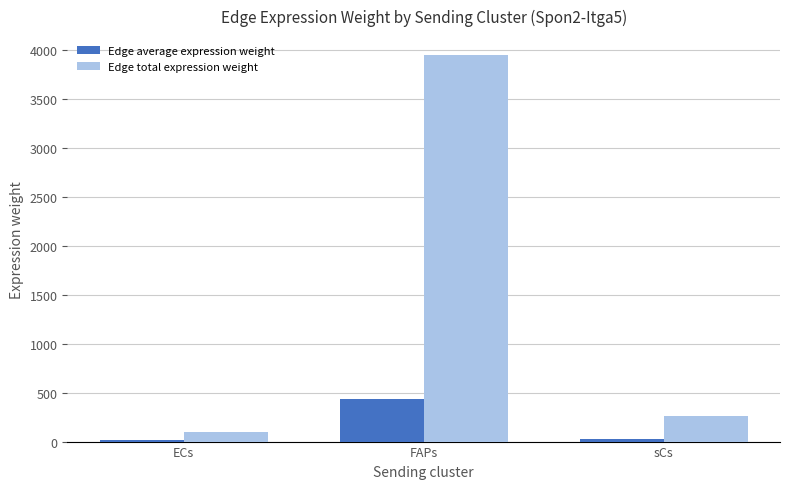

Which category has the highest value in the Edge total expression weight series?

FAPs